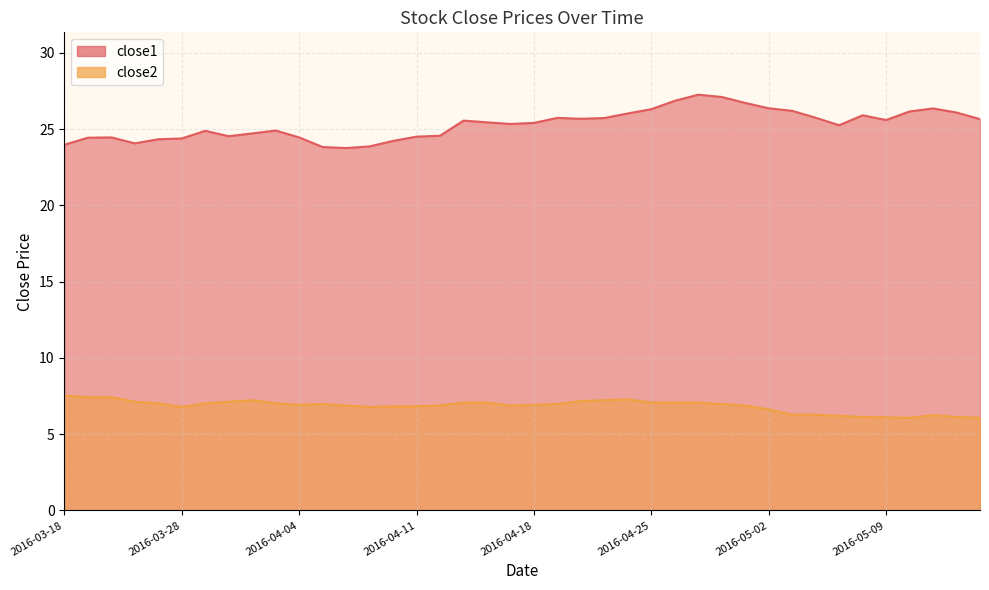

What is the minimum value shown in the chart?

6.1